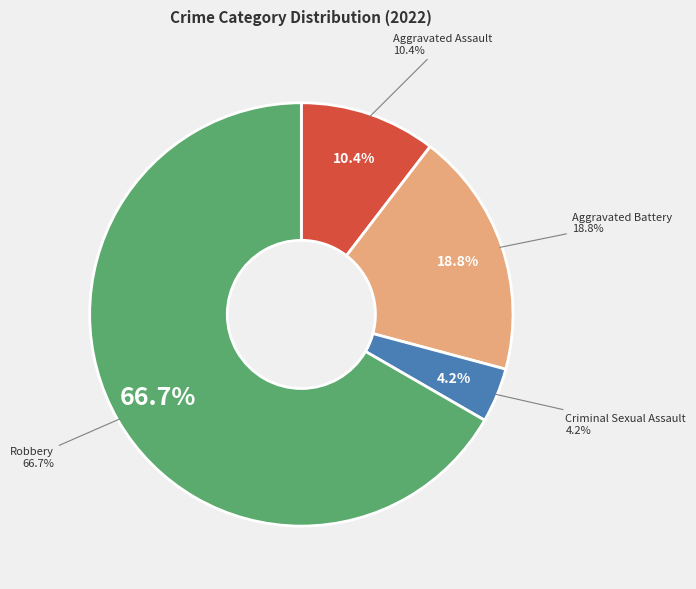

How many segments does this pie chart have?

4